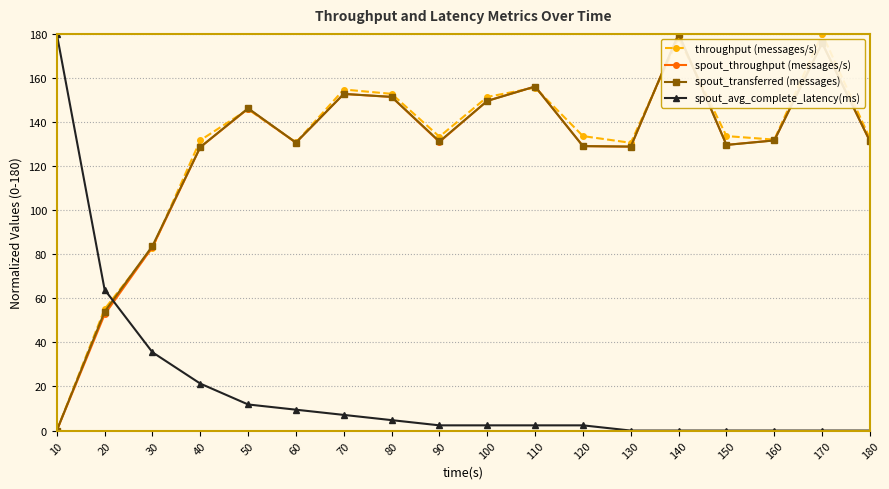

After their last crossing, which series has the higher values: spout_avg_complete_latency(ms) or spout_throughput (messages/s)?

spout_throughput (messages/s)